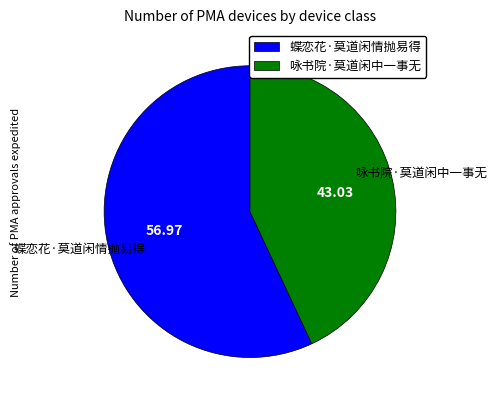

What is the ratio of the value at 蝶恋花·莫道闲情抛易得 to the value at 咏书院·莫道闲中一事无?

1.3